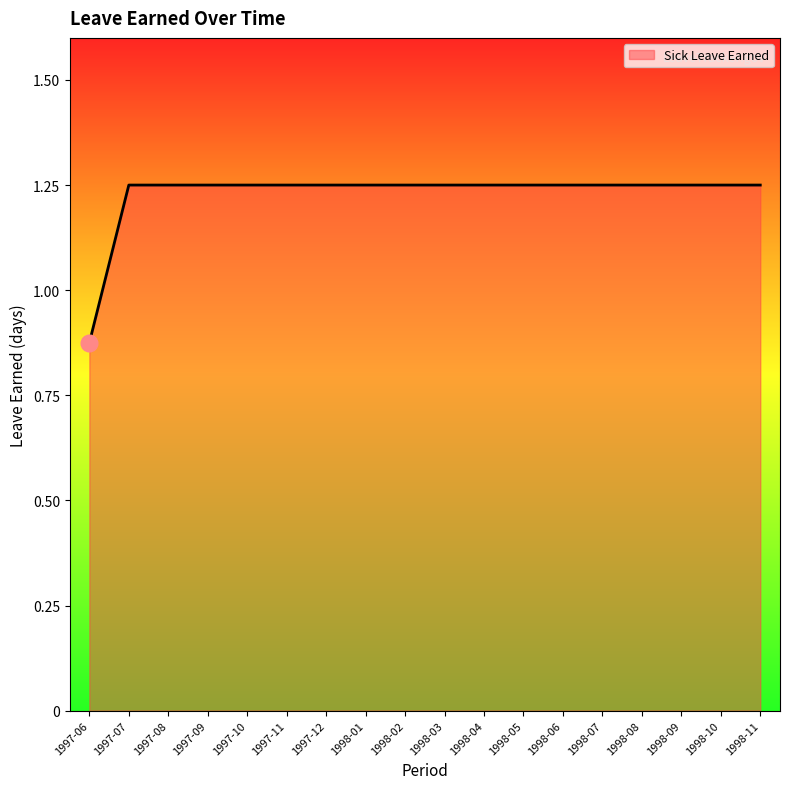

What is the difference between the maximum and minimum values?

0.4